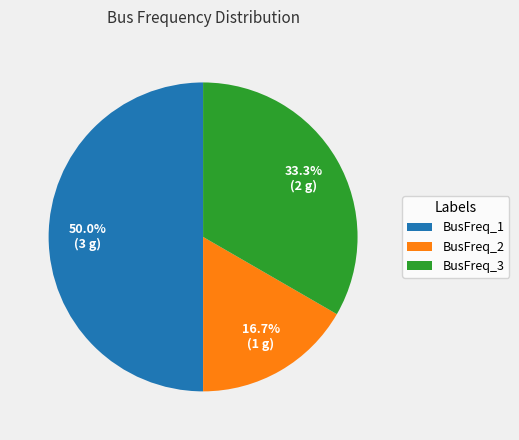

Rank the categories by value from lowest to highest.

BusFreq_2, BusFreq_3, BusFreq_1